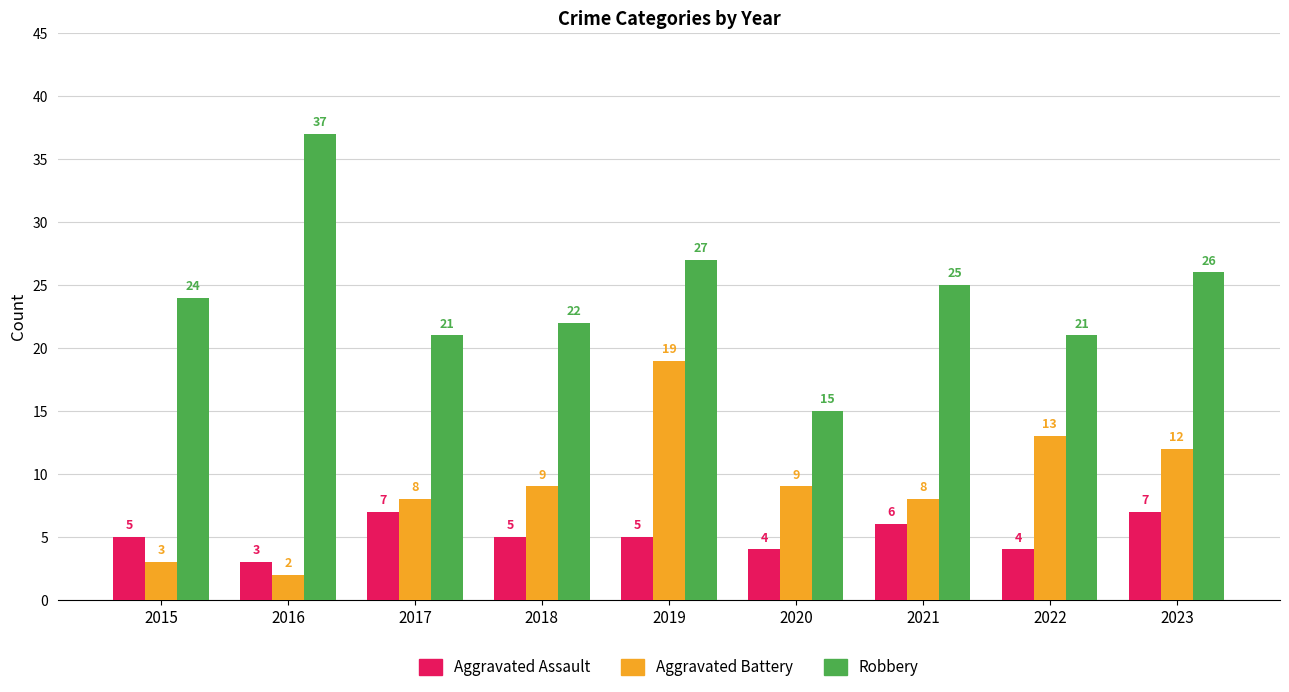

What is the total value across all series at 2016?

42